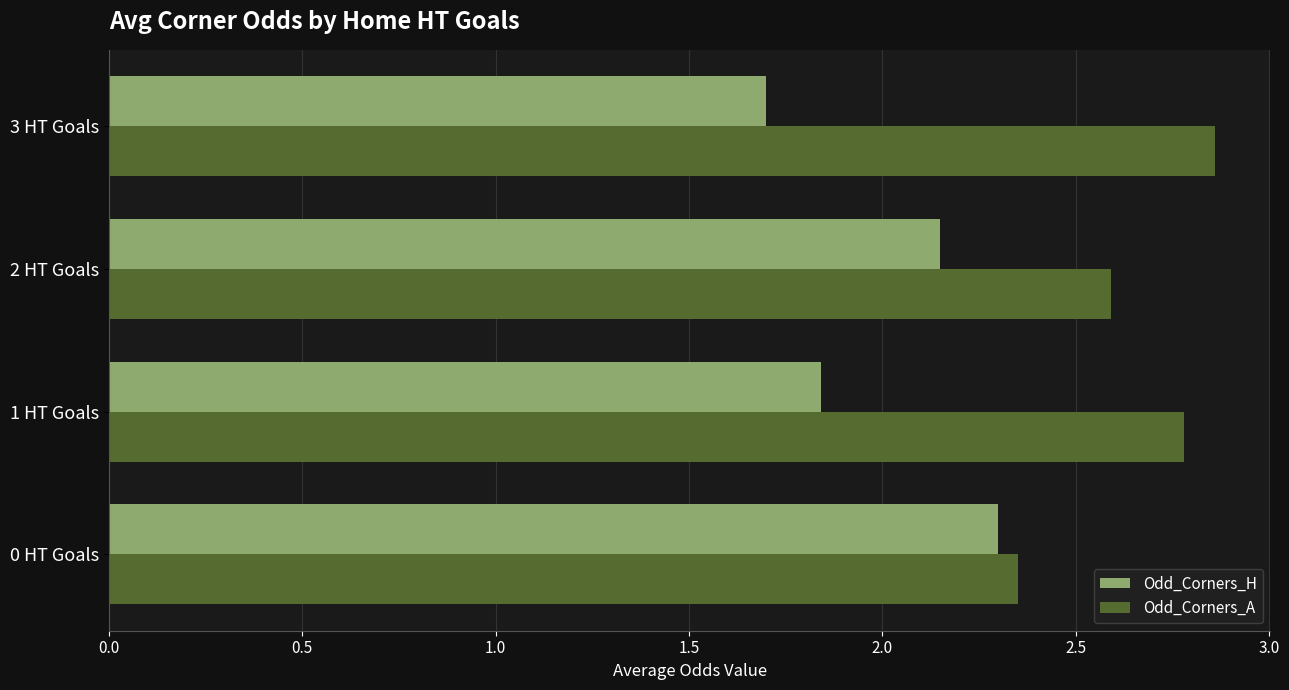

Which series has the widest spread of values?

Odd_Corners_H